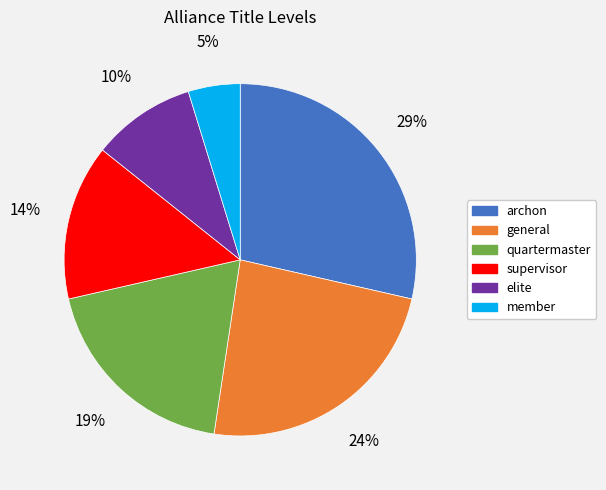

How many segments does this pie chart have?

6